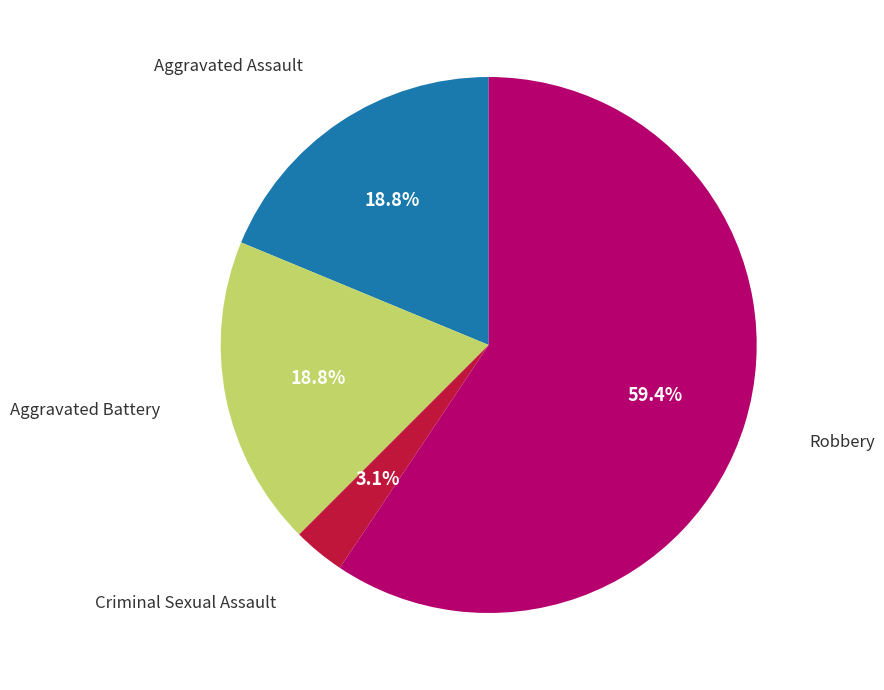

Is there a majority slice in this chart?

Yes